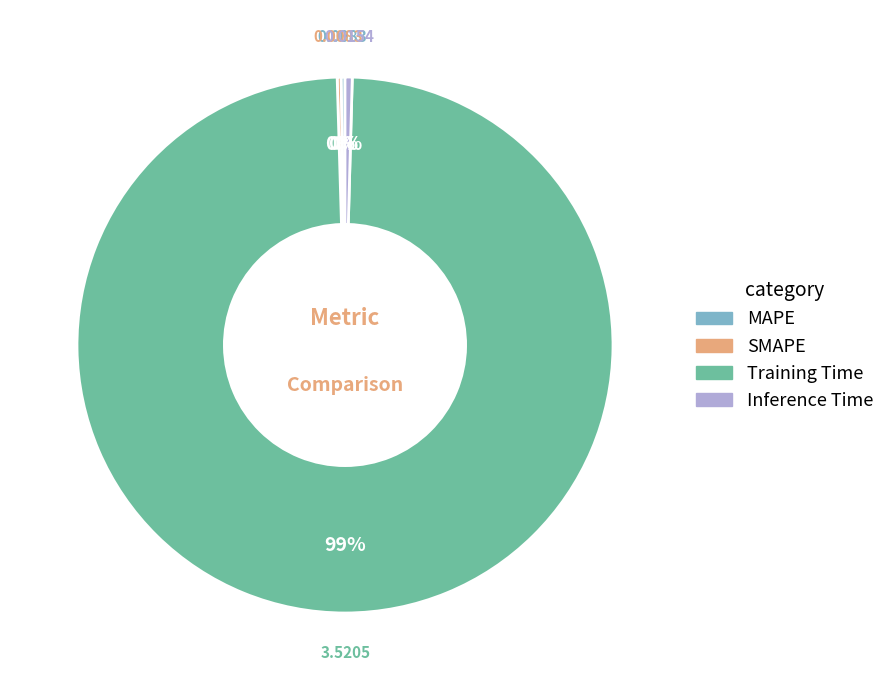

Which slice is the largest?

Training Time